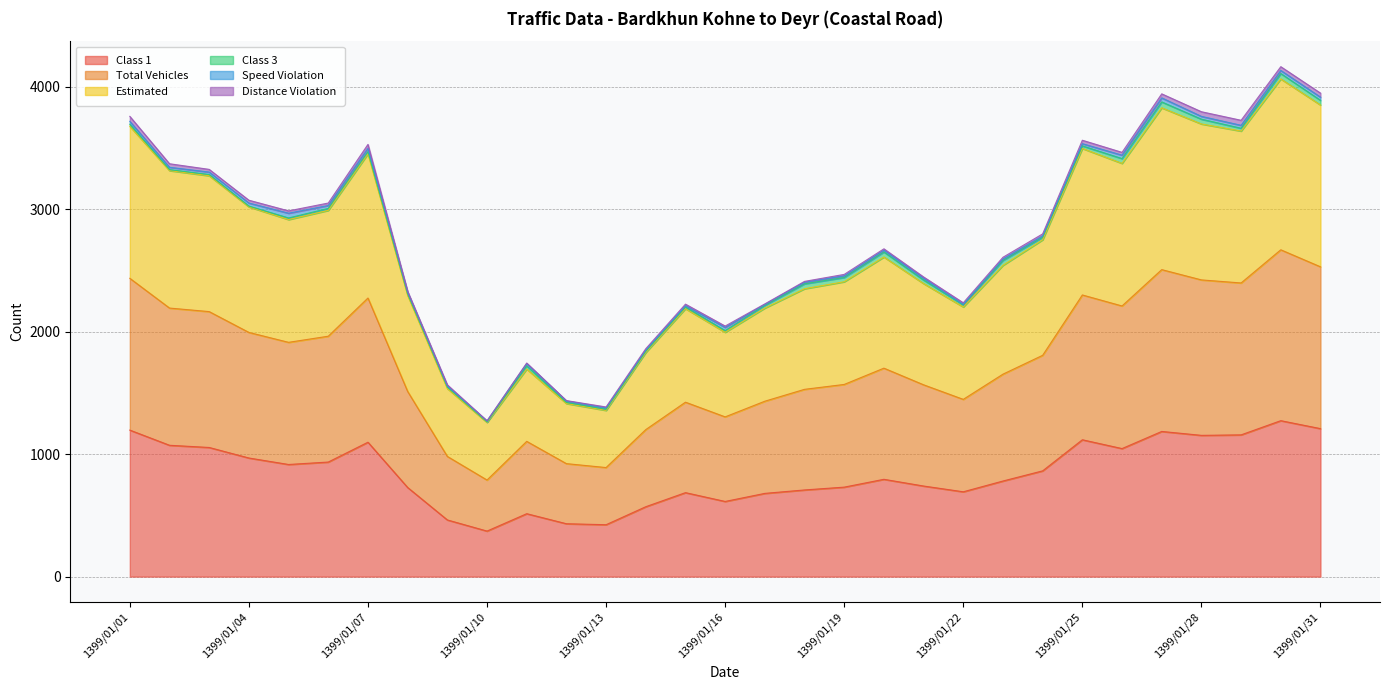

Where is the first local maximum for Estimated?

1399/01/07